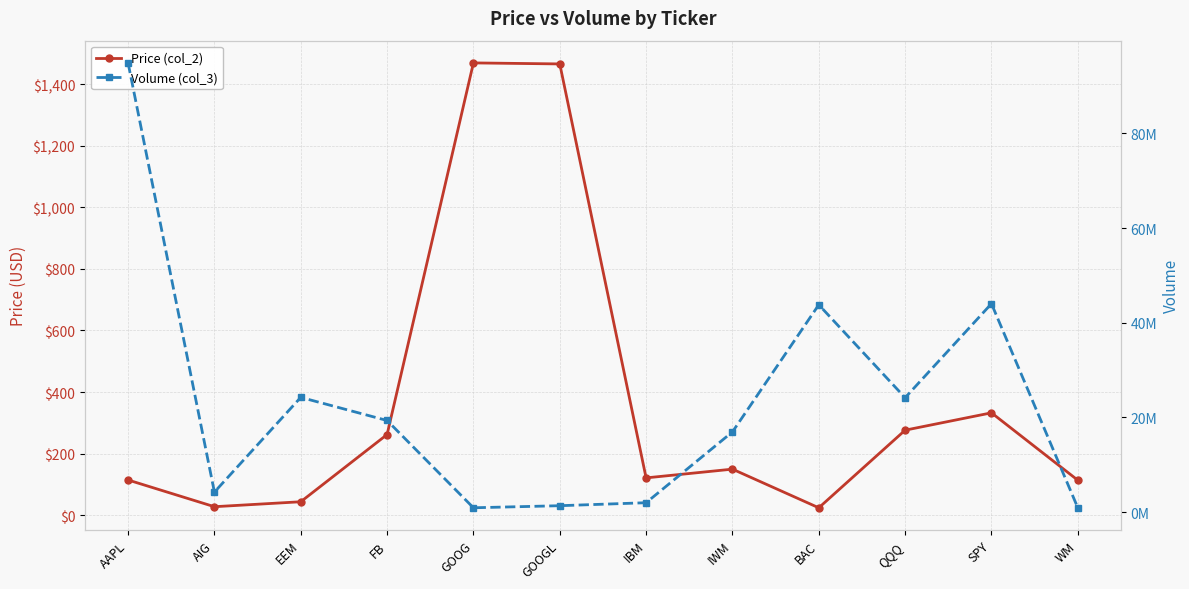

At which category is the sum across all series the highest?

AAPL